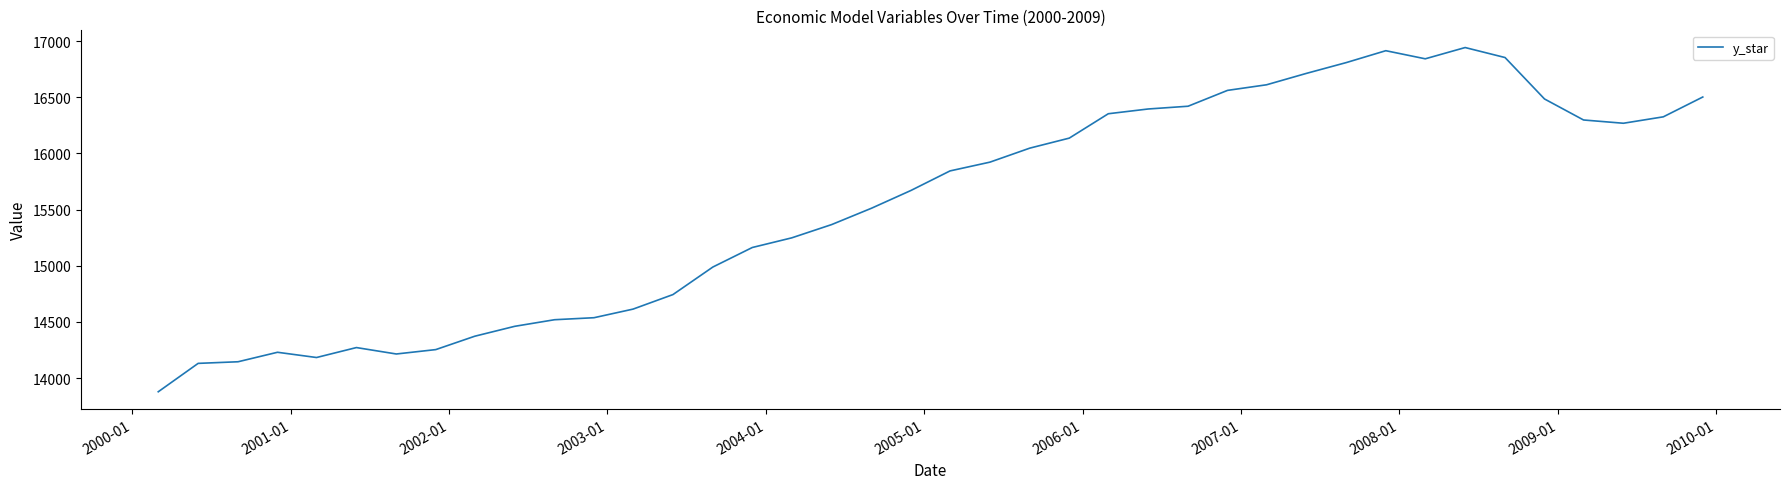

What is the smallest value displayed?

13878.1